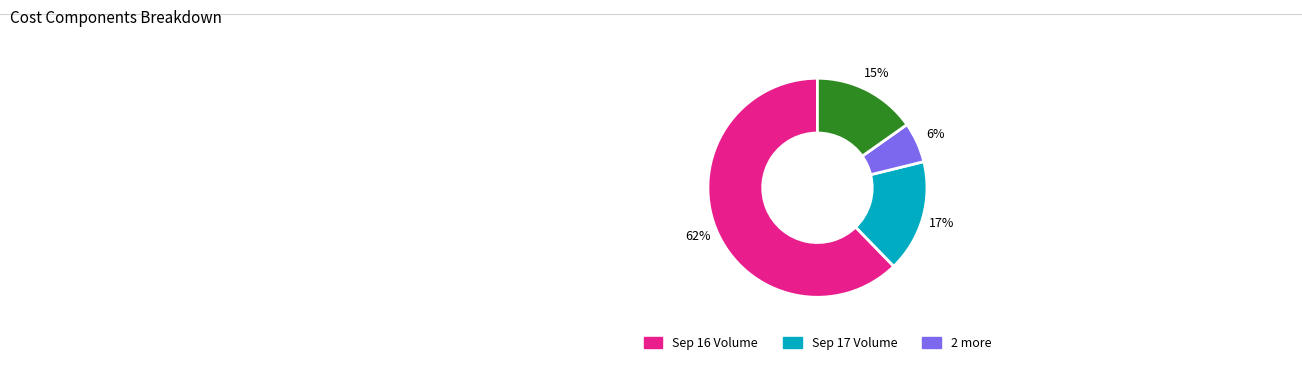

Does any single category account for the majority?

Yes